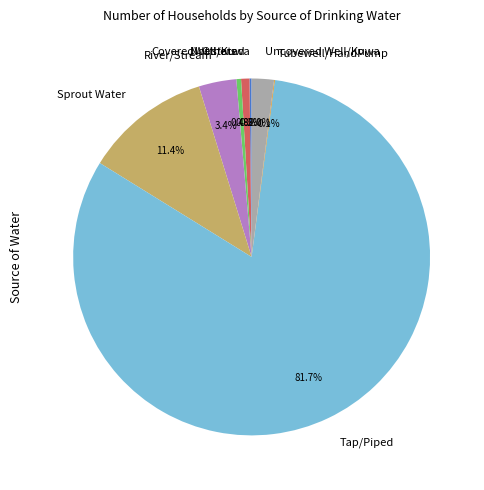

To the nearest percent, what is the difference between the largest and smallest slice percentages?

82%